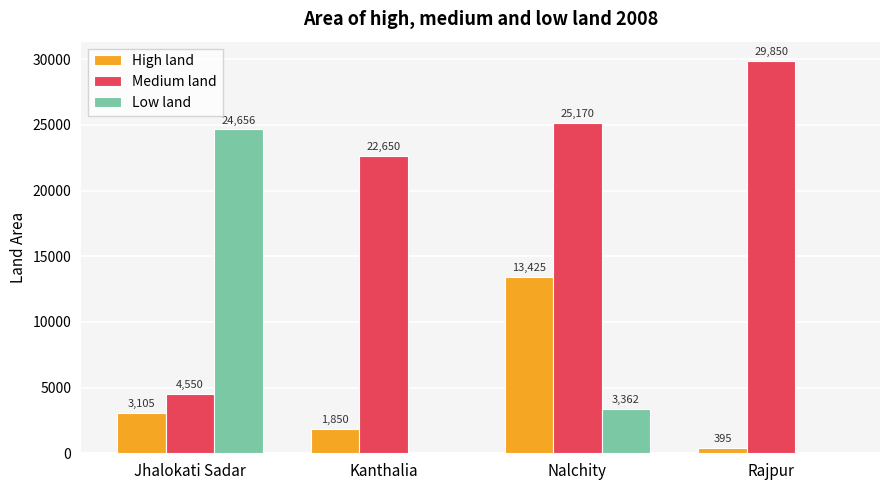

Is the value of Medium land at Rajpur greater than the value of Low land at Kanthalia?

Yes